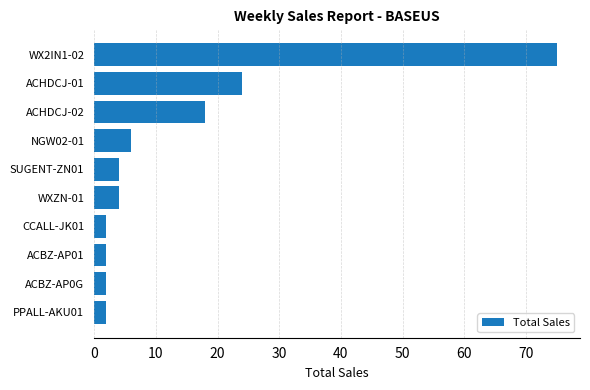

What is the label of the 9th bar from the bottom?

ACHDCJ-01